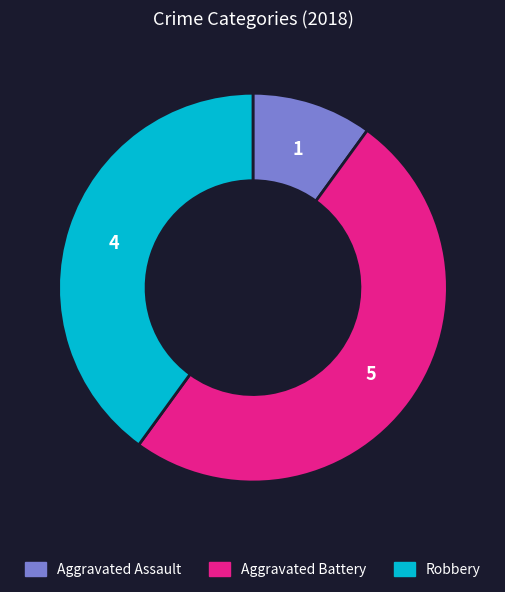

How many segments does this pie chart have?

3